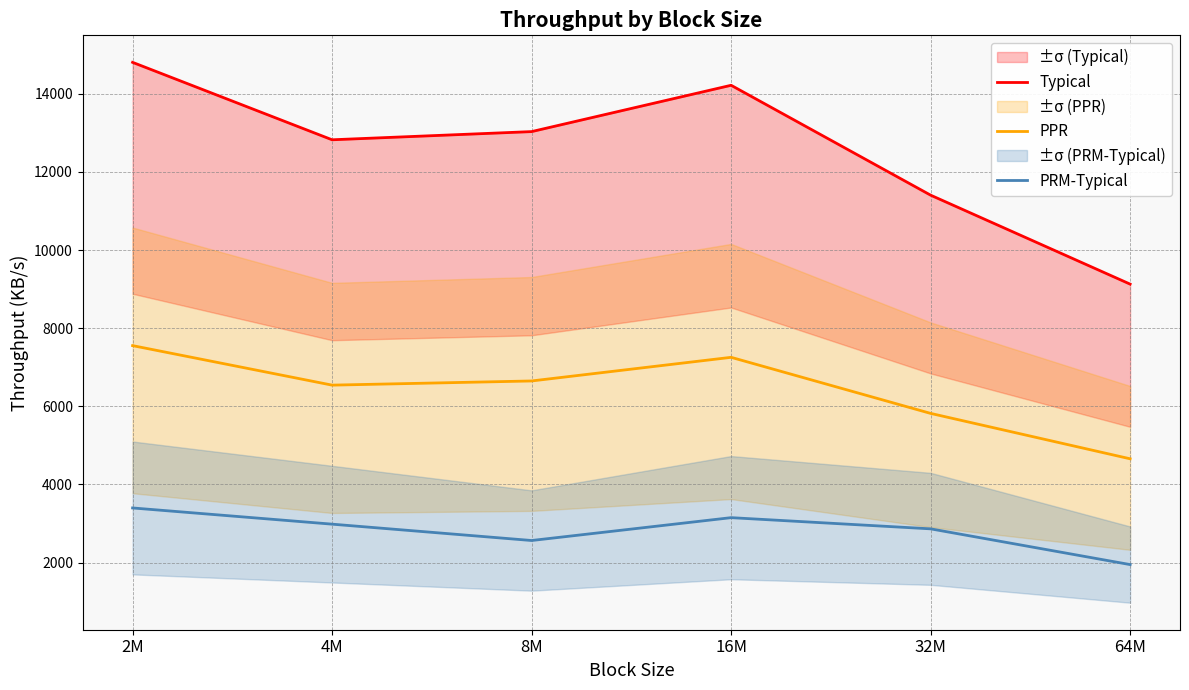

How many series are shown in this chart?

3